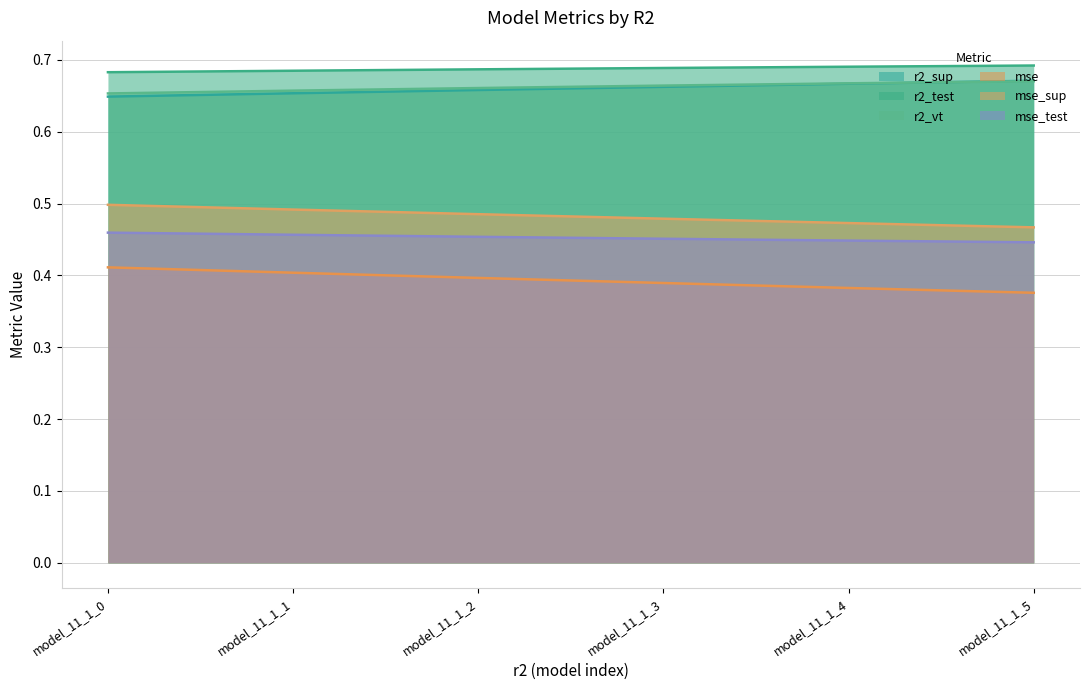

Which category has the highest value in the mse series?

model_11_1_0